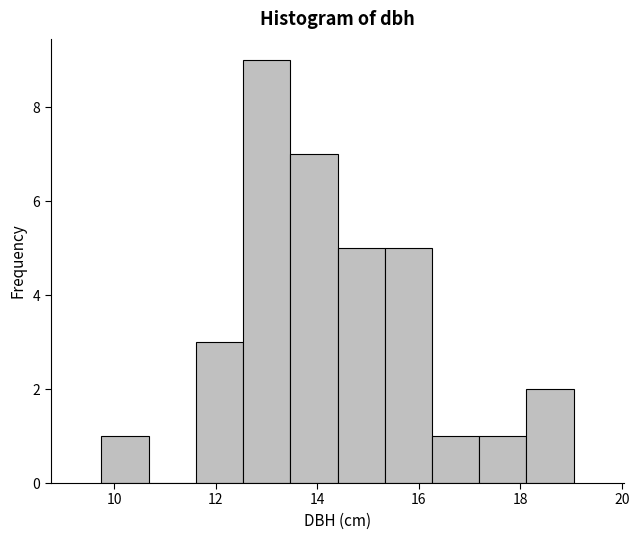

Reading left to right, list every bar in this chart as the range it spans on the x-axis followed by its height. Neither the bar edges nor the heights are printed on the chart, so give them approximately, as read against the axes.

9.8 to 10.6: 1
10.6 to 11.6: 0
11.6 to 12.6: 3
12.6 to 13.4: 9
13.4 to 14.4: 7
14.4 to 15.4: 5
15.4 to 16.2: 5
16.2 to 17.2: 1
17.2 to 18.2: 1
18.2 to 19.0: 2